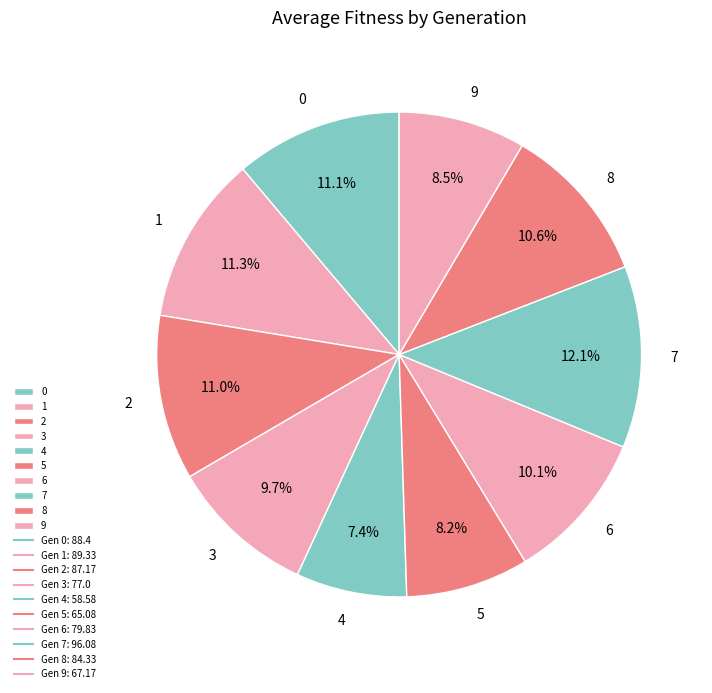

True or false: 9 accounts for 8% of the total.

True